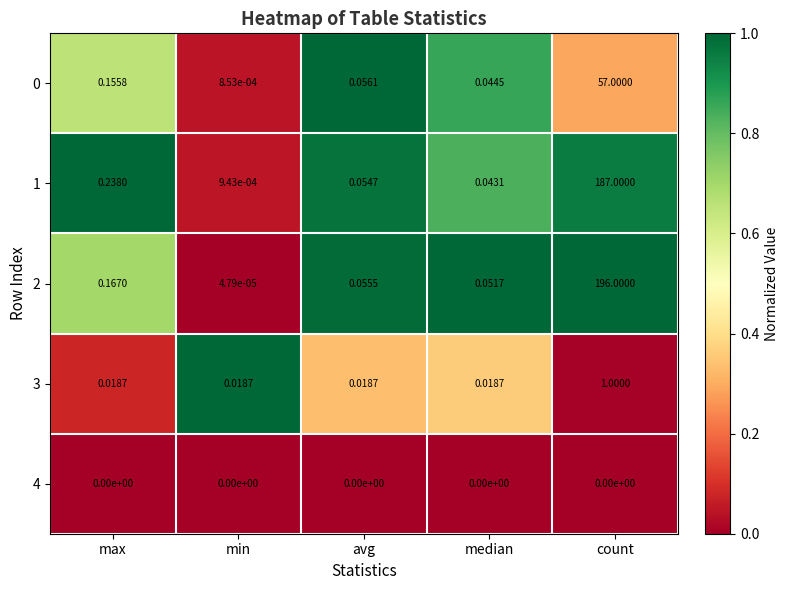

At which label does 0 reach its peak?

count